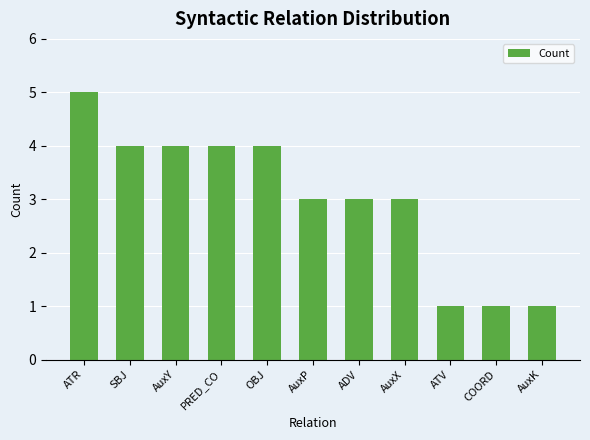

What is the change in value from PRED_CO to ADV?

-1